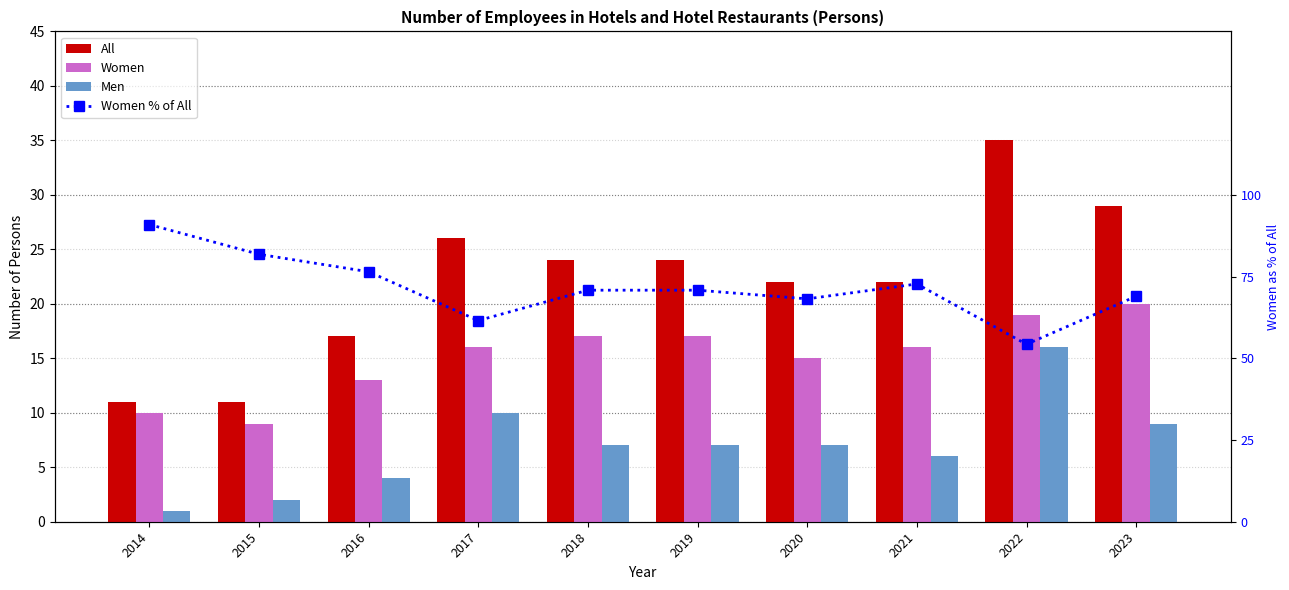

At which label does Men first exceed 7?

2017